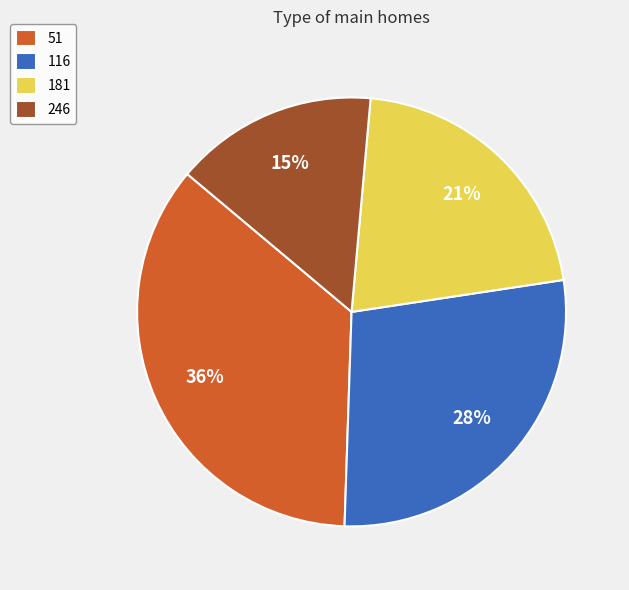

The 51 slice represents 44% of the pie. True or false?

False